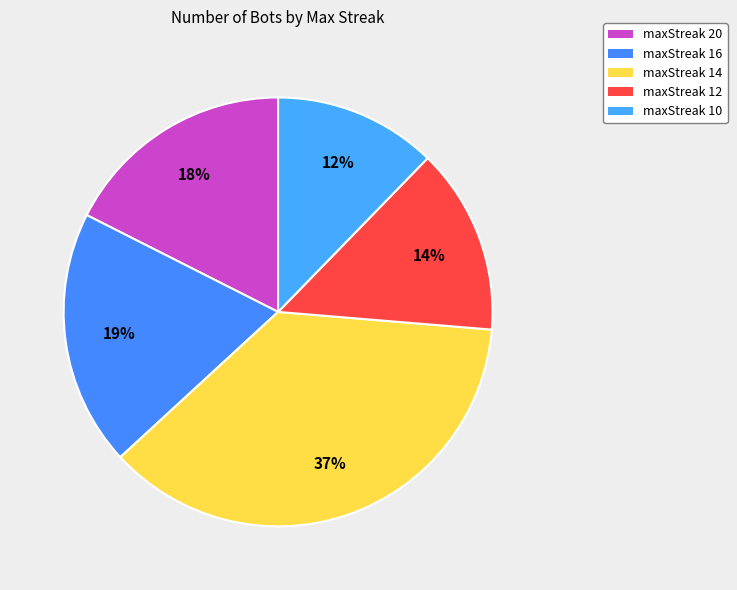

Between maxStreak 14 and maxStreak 12, which is larger?

maxStreak 14